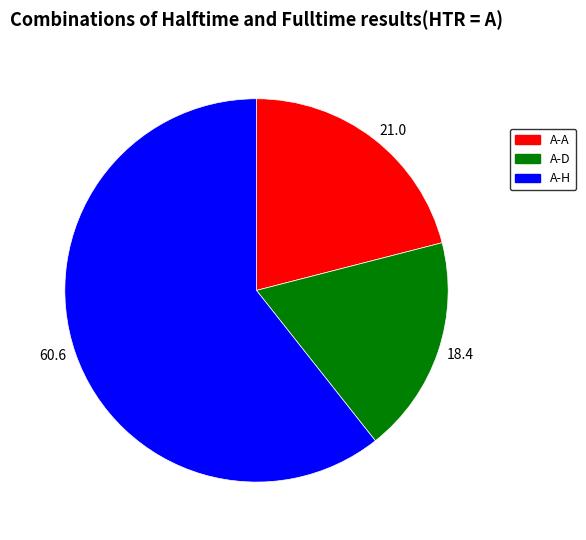

Count the number of slices in the pie.

3